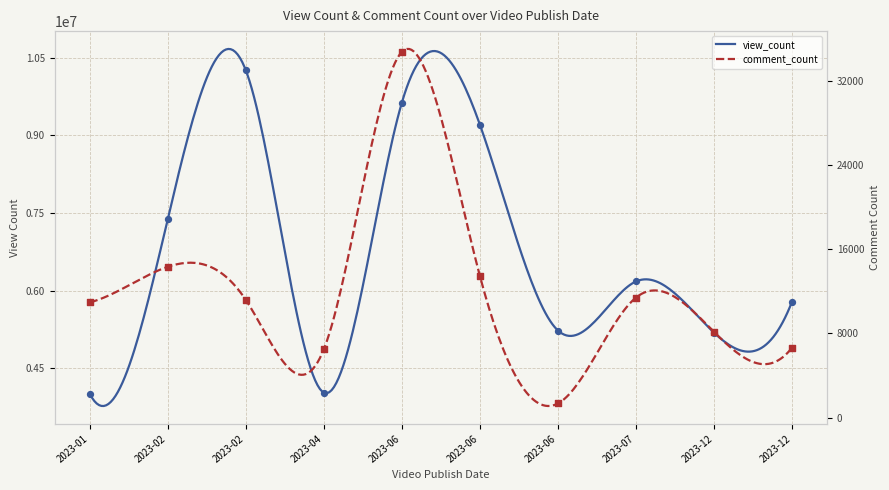

What are all the series names shown in the legend?

view_count, comment_count